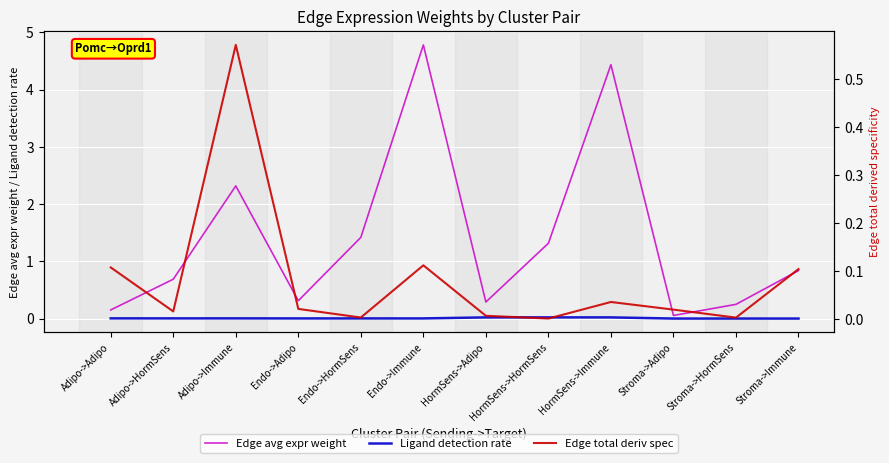

What is the label of the 2nd point from the right?

Stroma->HormSens